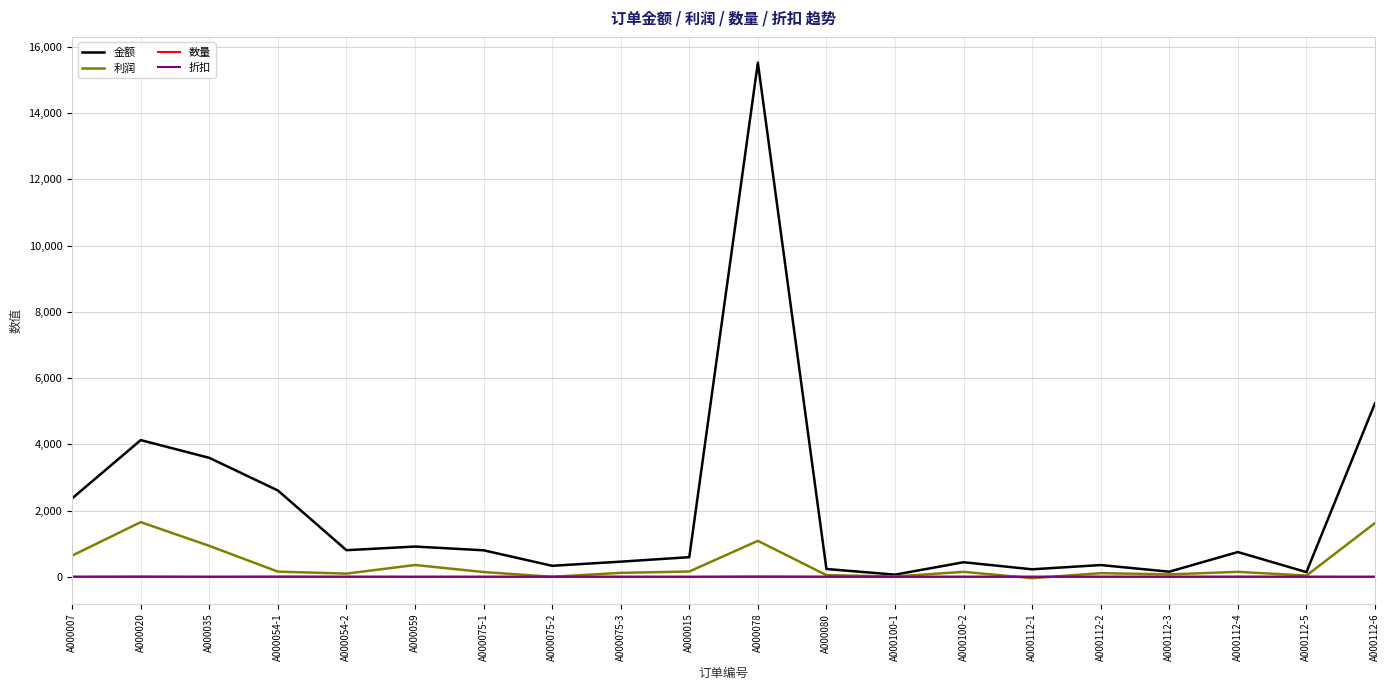

How many lines are shown in the chart?

4